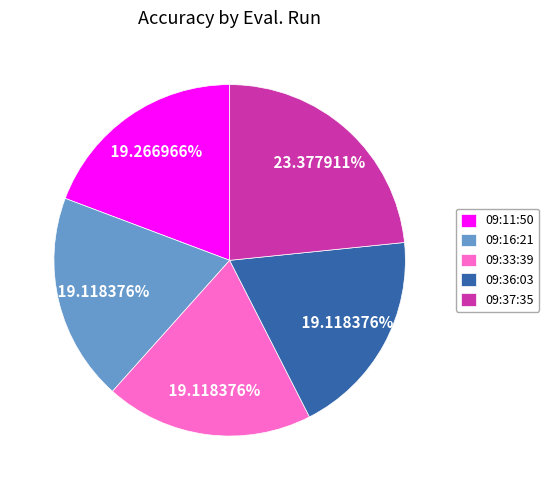

Combined, do 09:33:39 and 09:36:03 account for over 50%?

No